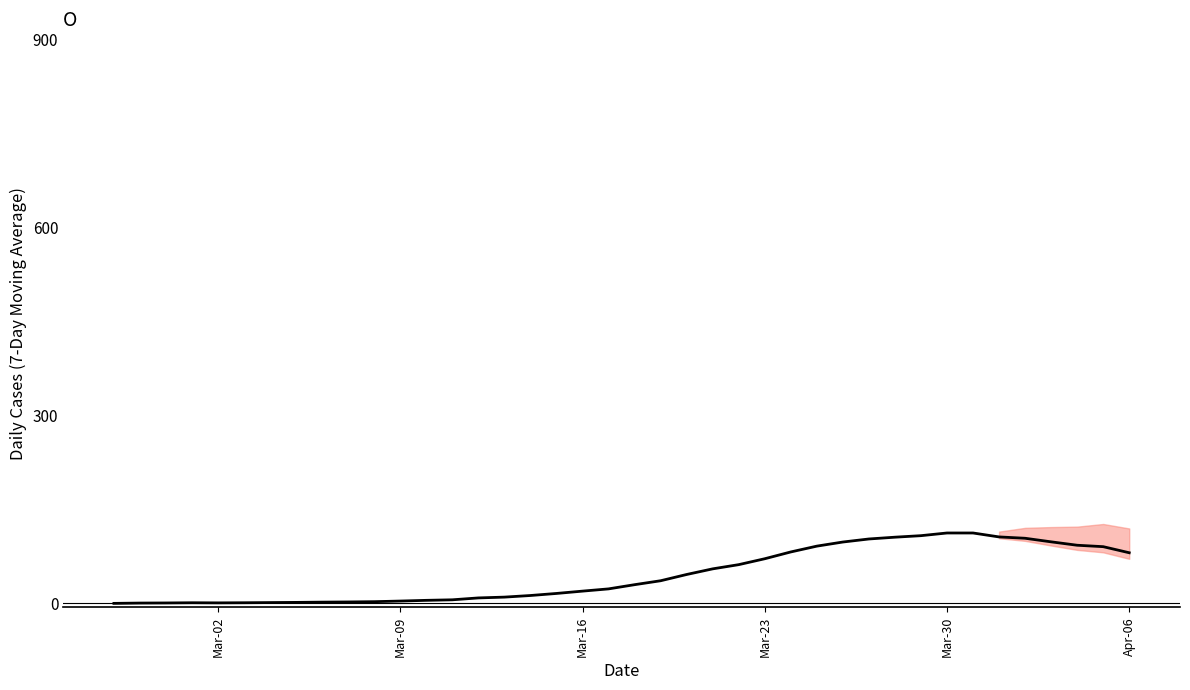

How many positive values are there?

39